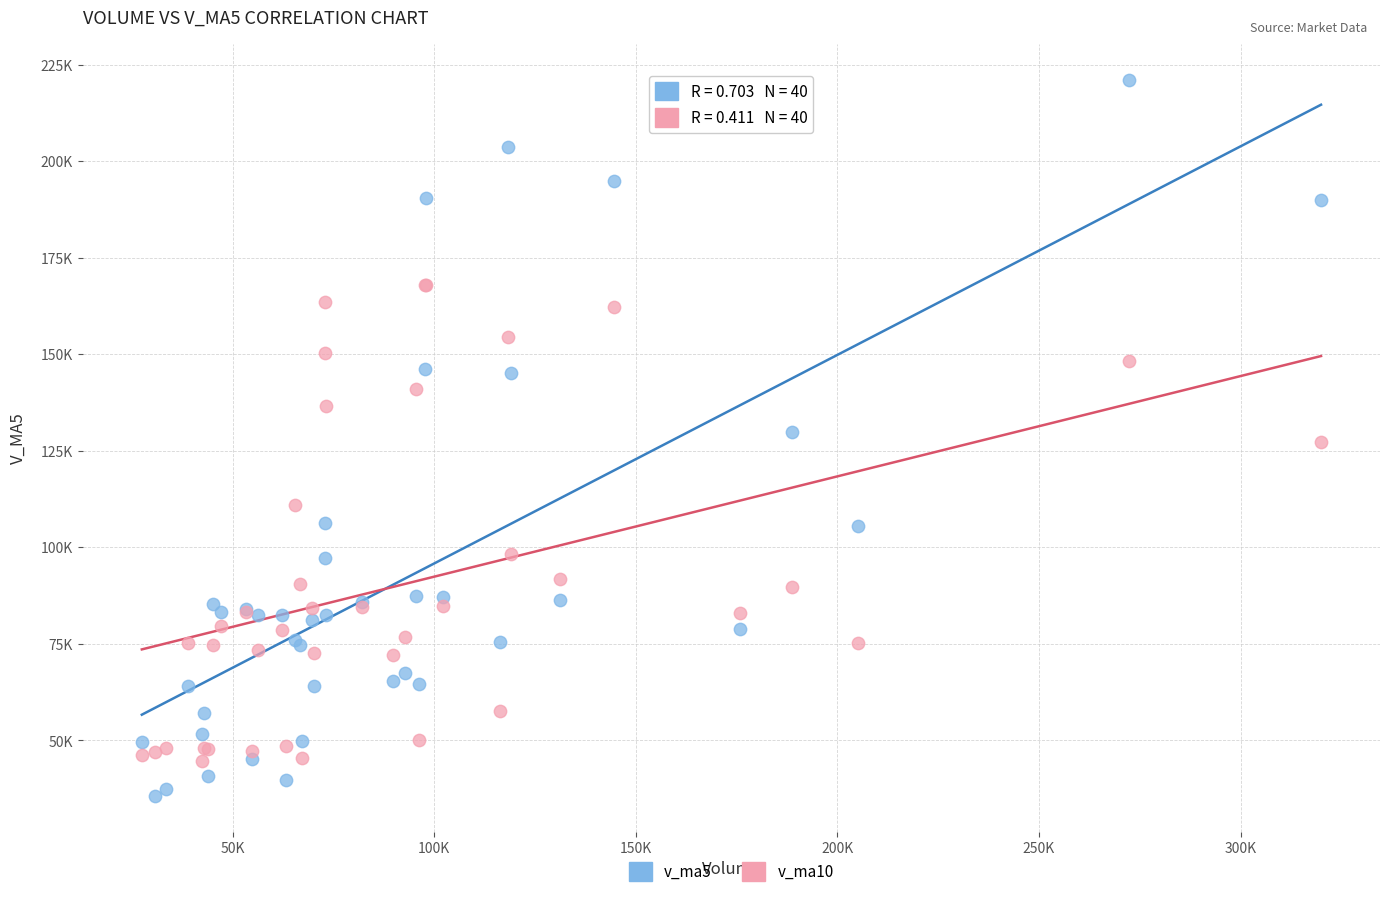

Which series has the widest spread of Y values?

v_ma5